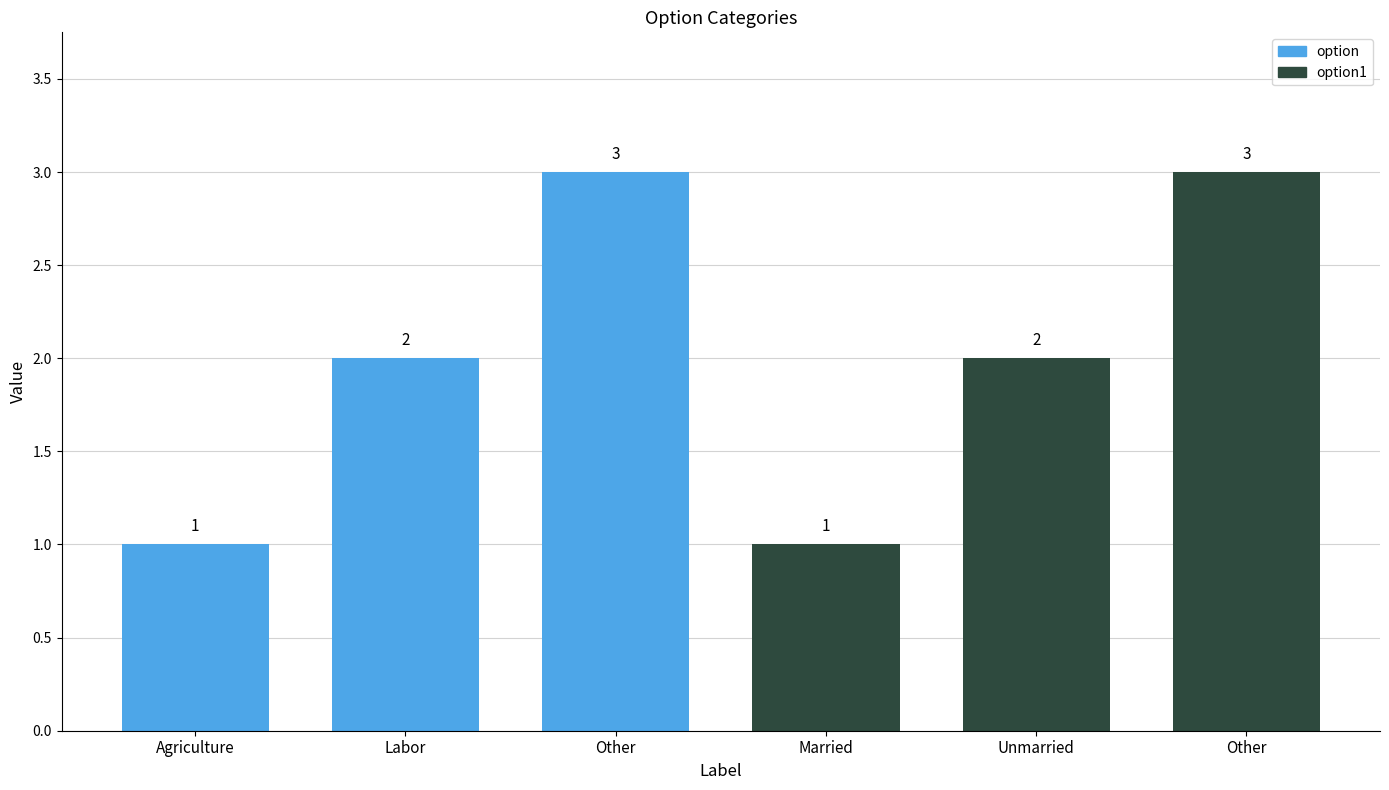

How many categories are shown in the chart?

6